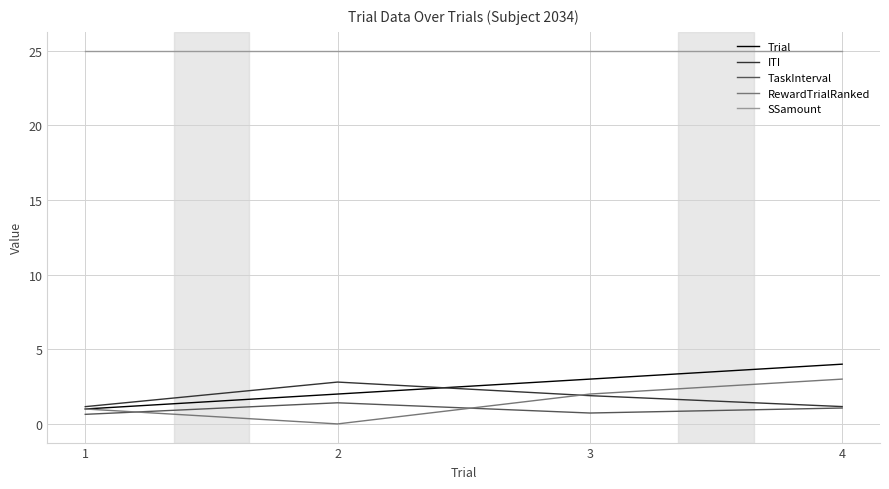

What is the minimum value for ITI?

1.2